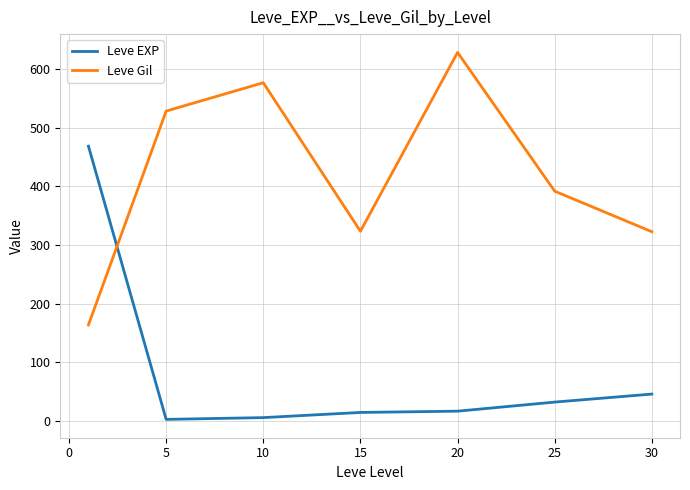

What is the difference between the maximum and second lowest values in the Leve EXP series?

463.2